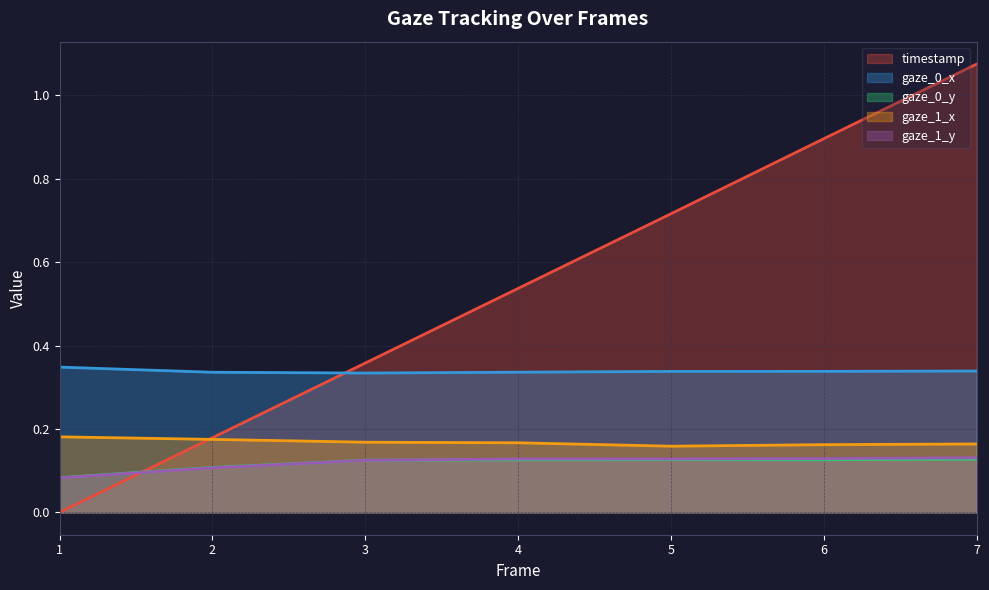

What is the total value across all series at 2?

0.9